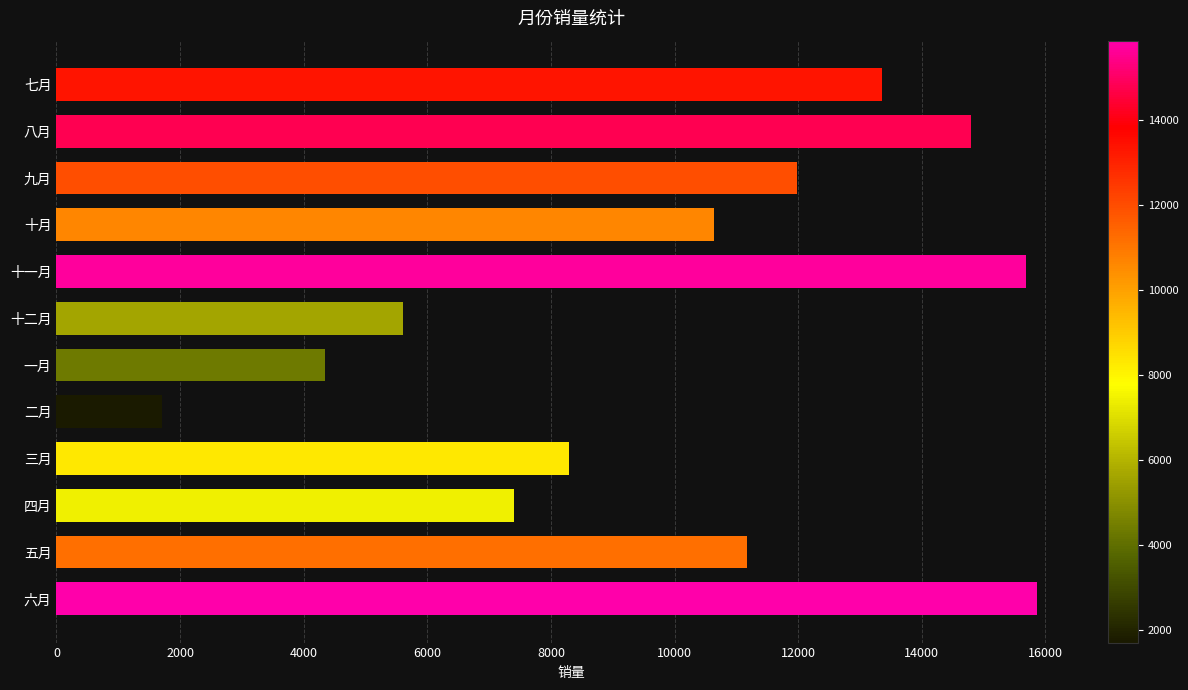

True or false: the data shows 10633 at 十月.

True